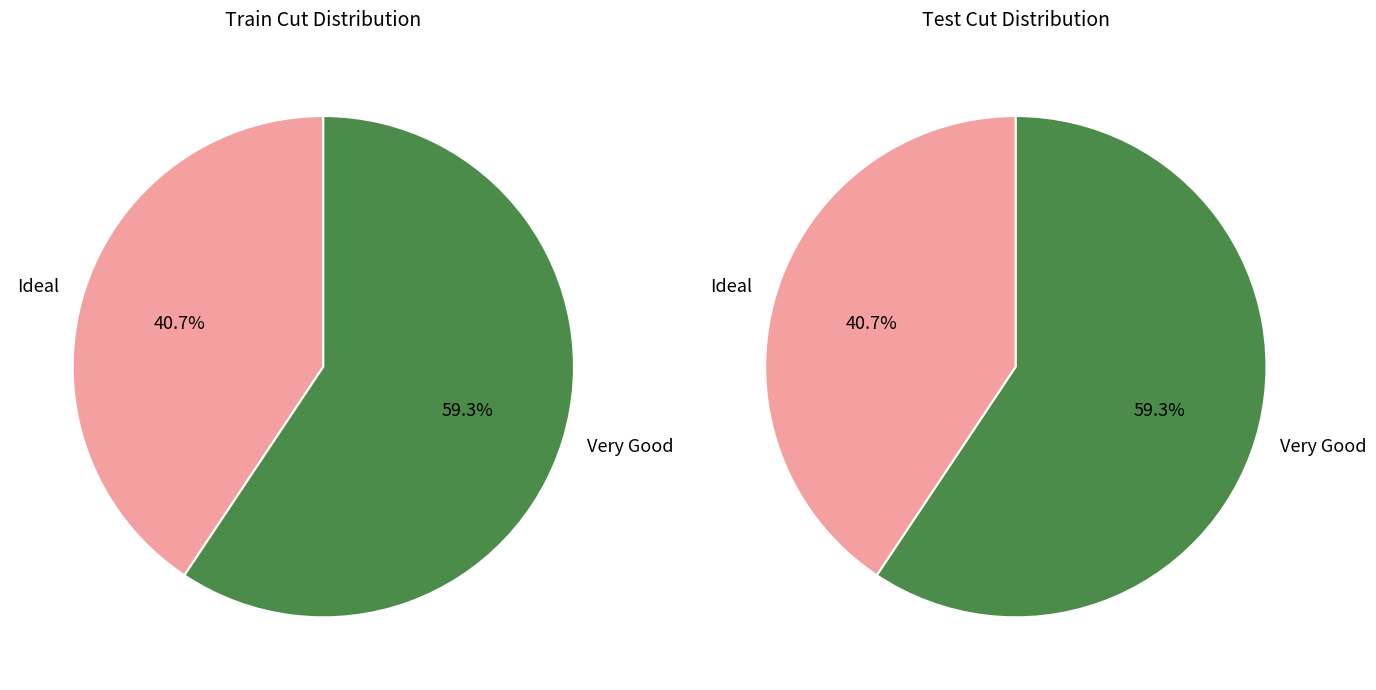

How many segments does this pie chart have?

2